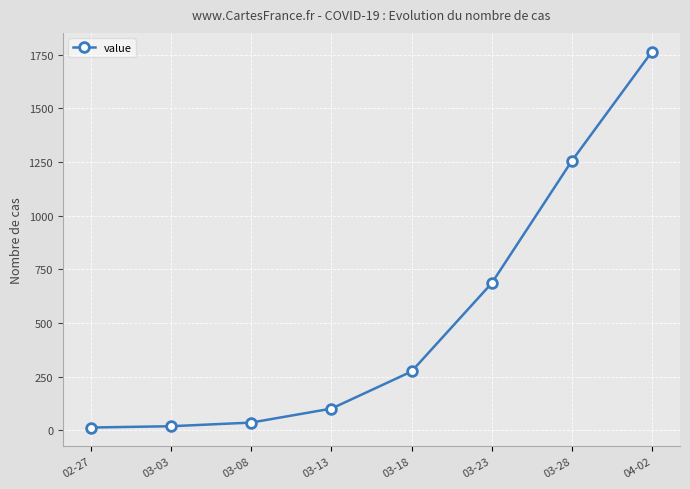

What is the change in value from 03-13 to 04-02?

+1663